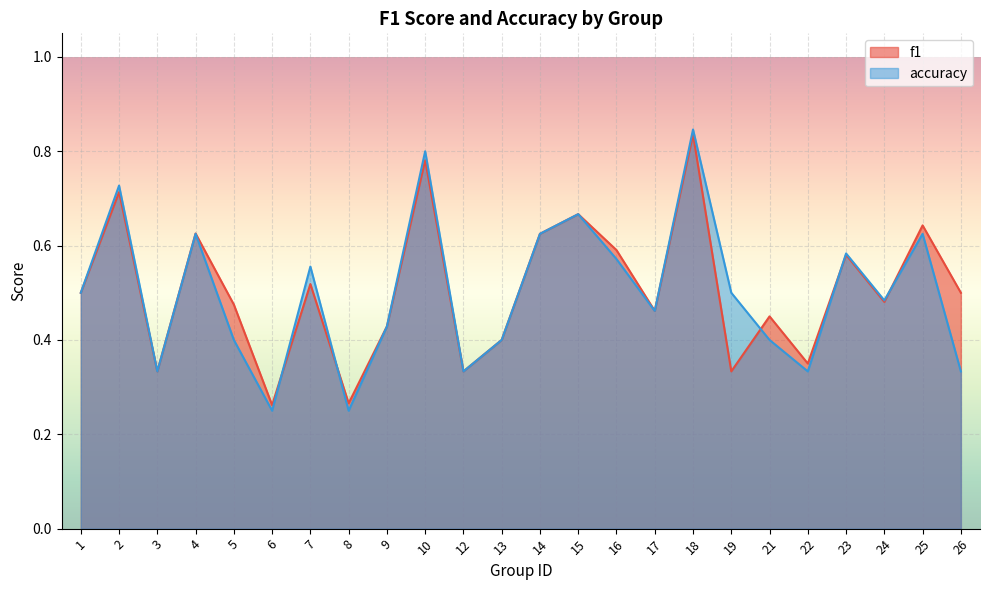

List the labels in order of accuracy value, largest first.

18, 10, 2, 15, 4, 14, 25, 23, 16, 7, 1, 19, 24, 17, 9, 5, 13, 21, 3, 12, 22, 26, 6, 8